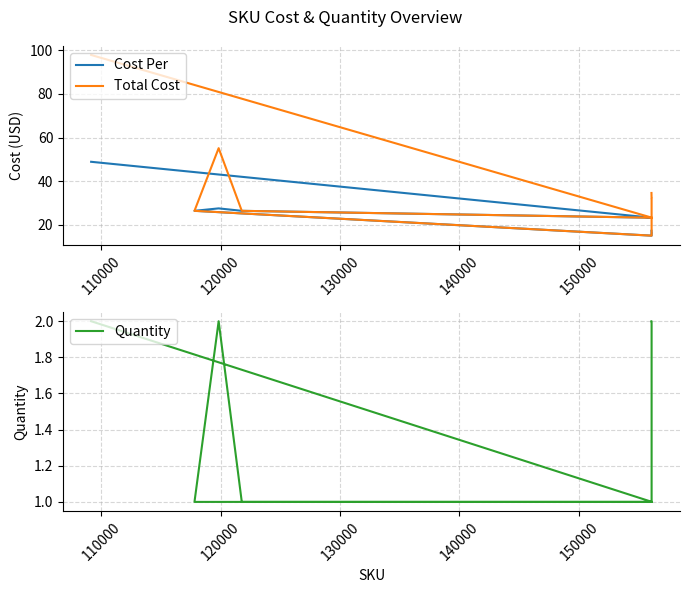

What is the value of the Quantity point at the 6th from the left?

2.0